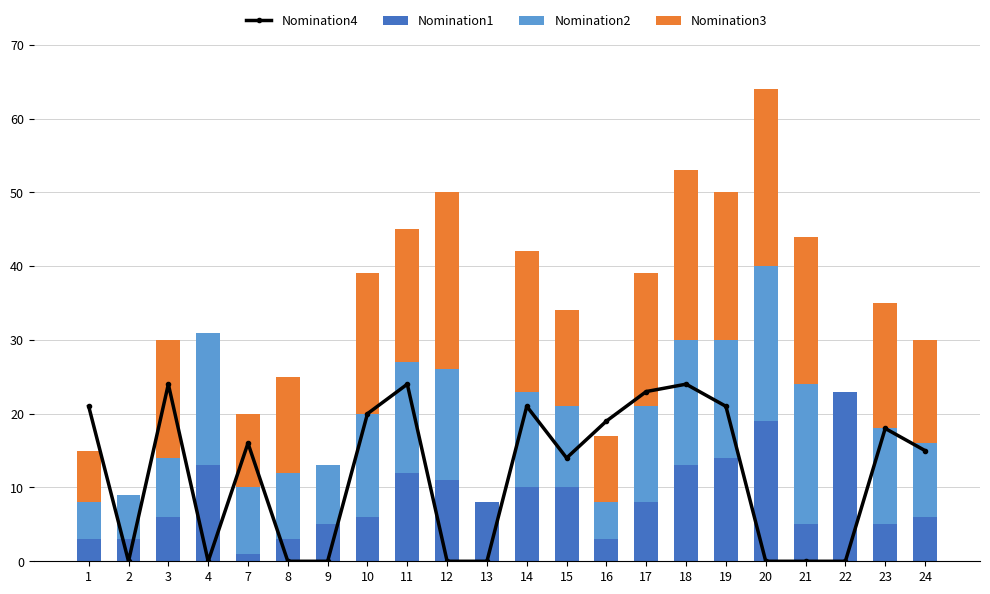

Where does the Nomination4 series first go above 16?

1